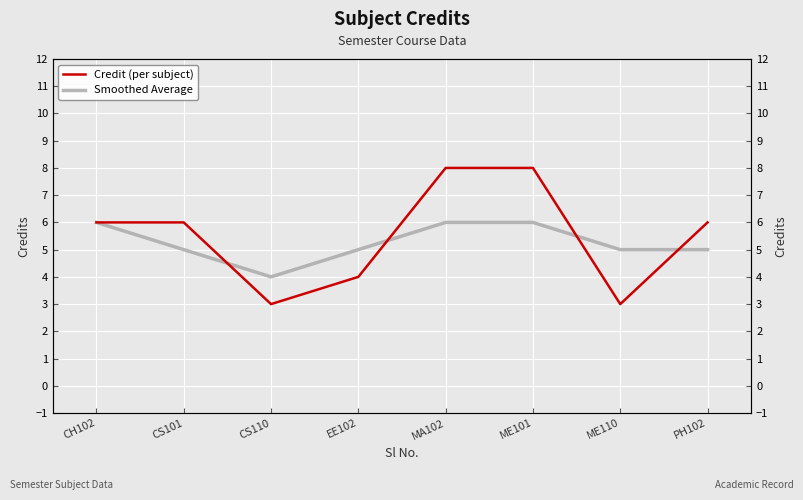

How many data points in Credit (per subject) are less than 6?

3